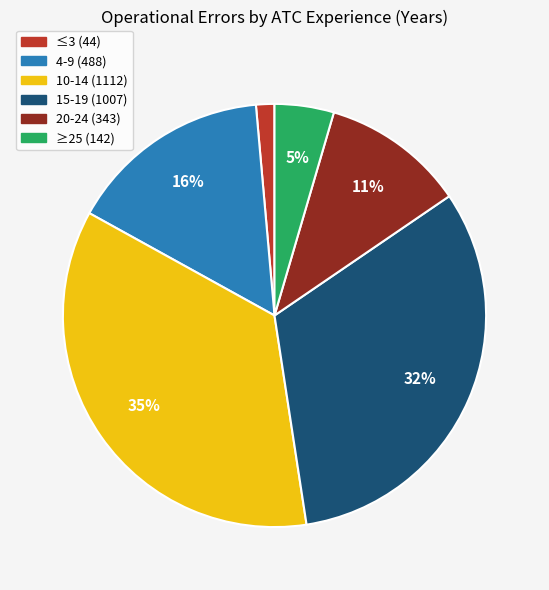

What percentage is the 20-24 slice, to the nearest percent?

11%